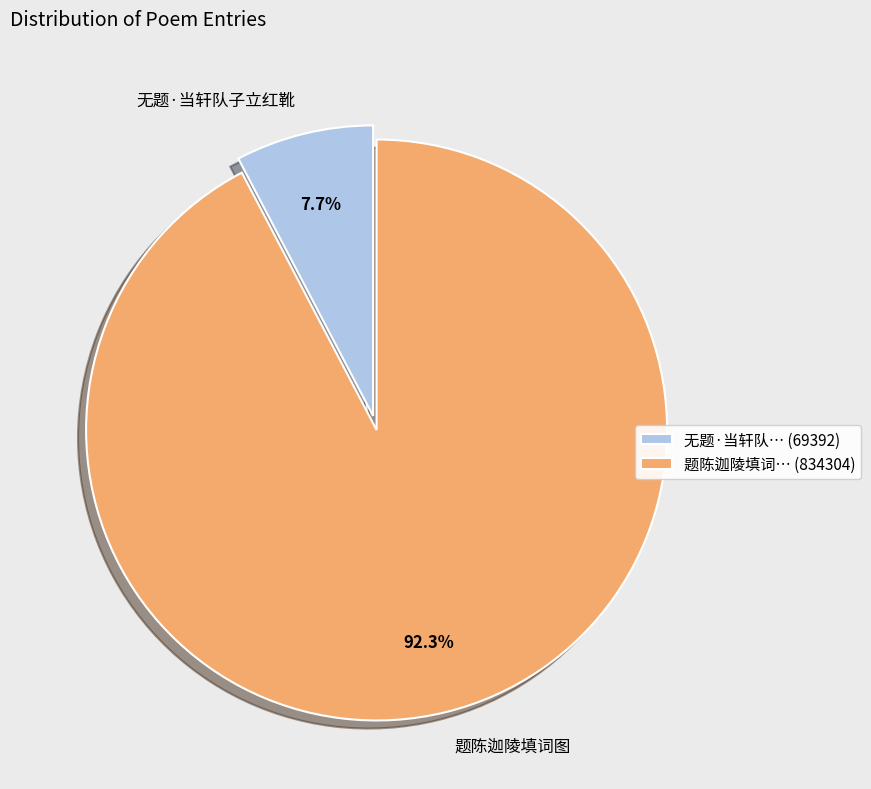

Which slice is the smallest?

无题·当轩队… (69392)